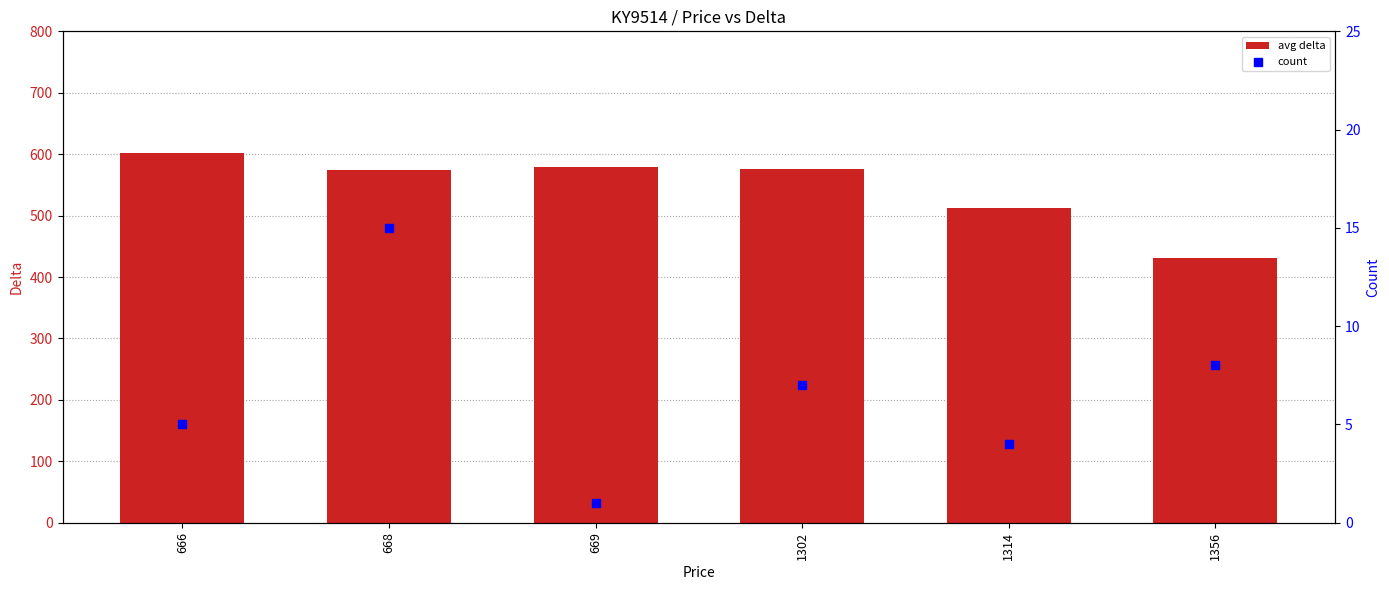

Which series has the widest spread of Y values?

avg delta